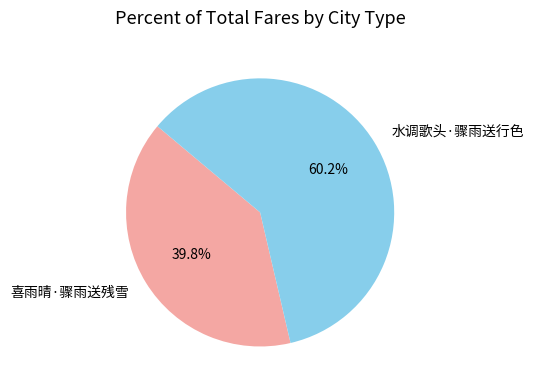

What percentage is the 水调歌头·骤雨送行色 slice, to the nearest percent?

60%